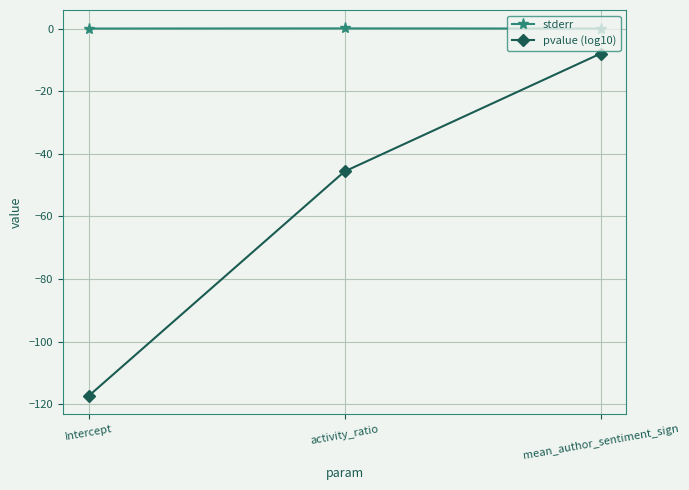

Which series has the largest total across all categories?

stderr